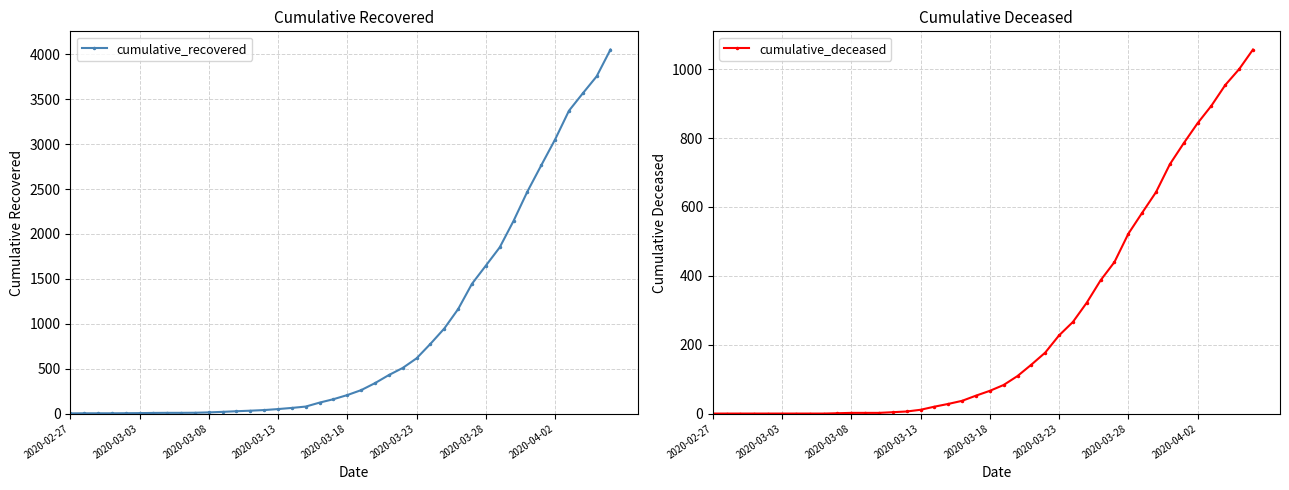

What is the difference between the maximum and minimum values in the cumulative_recovered series?

4052